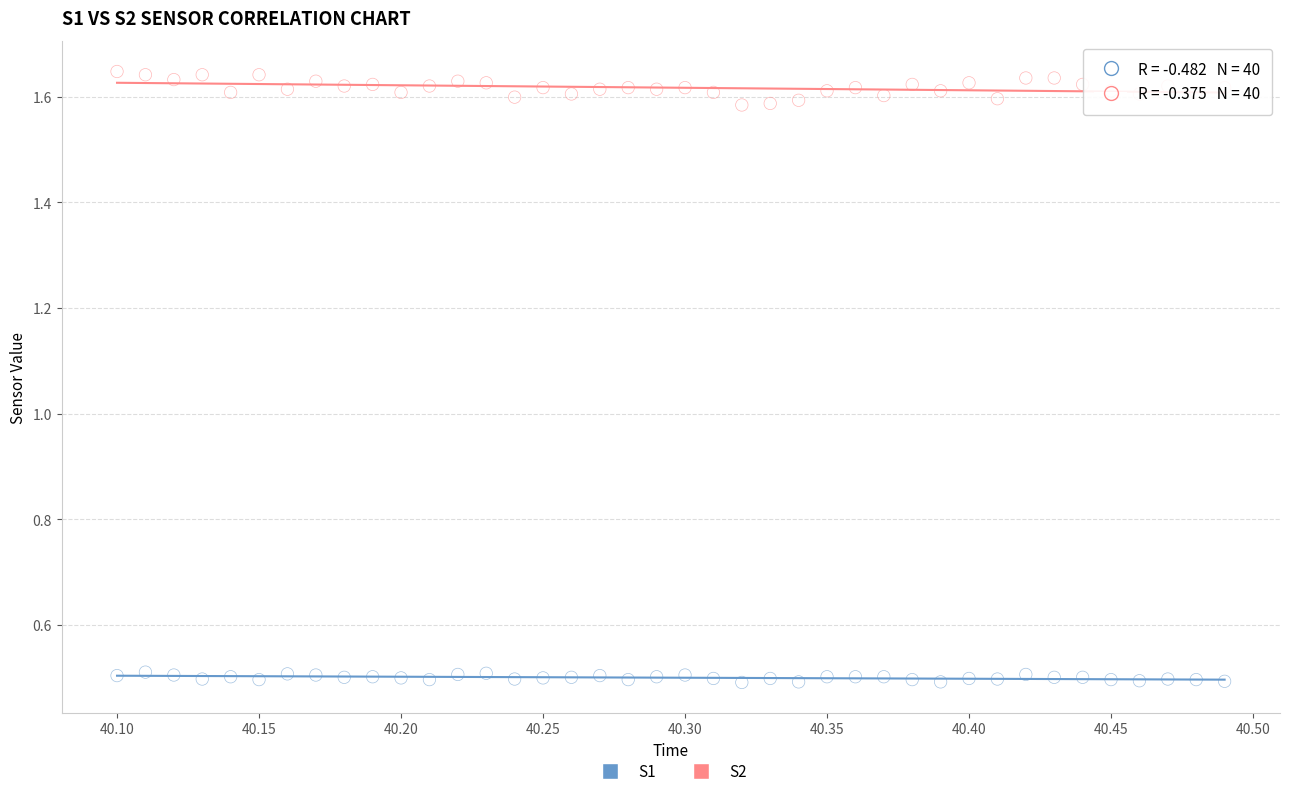

Which series contains the lowest Y value?

S1